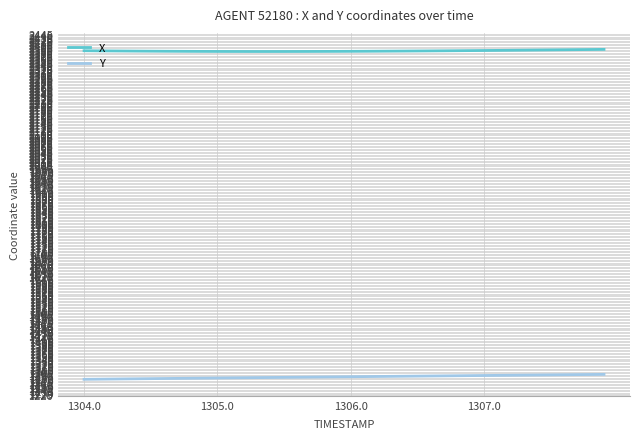

True or false: Y and X intersect in this chart.

False